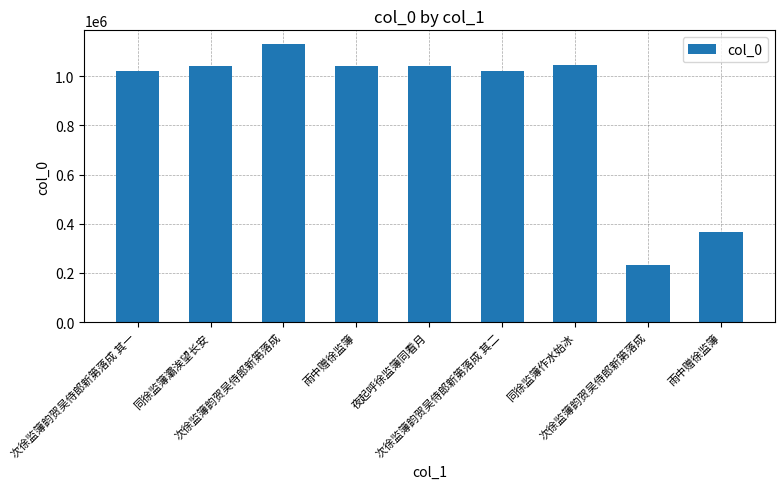

How many values are below 1041037?

4